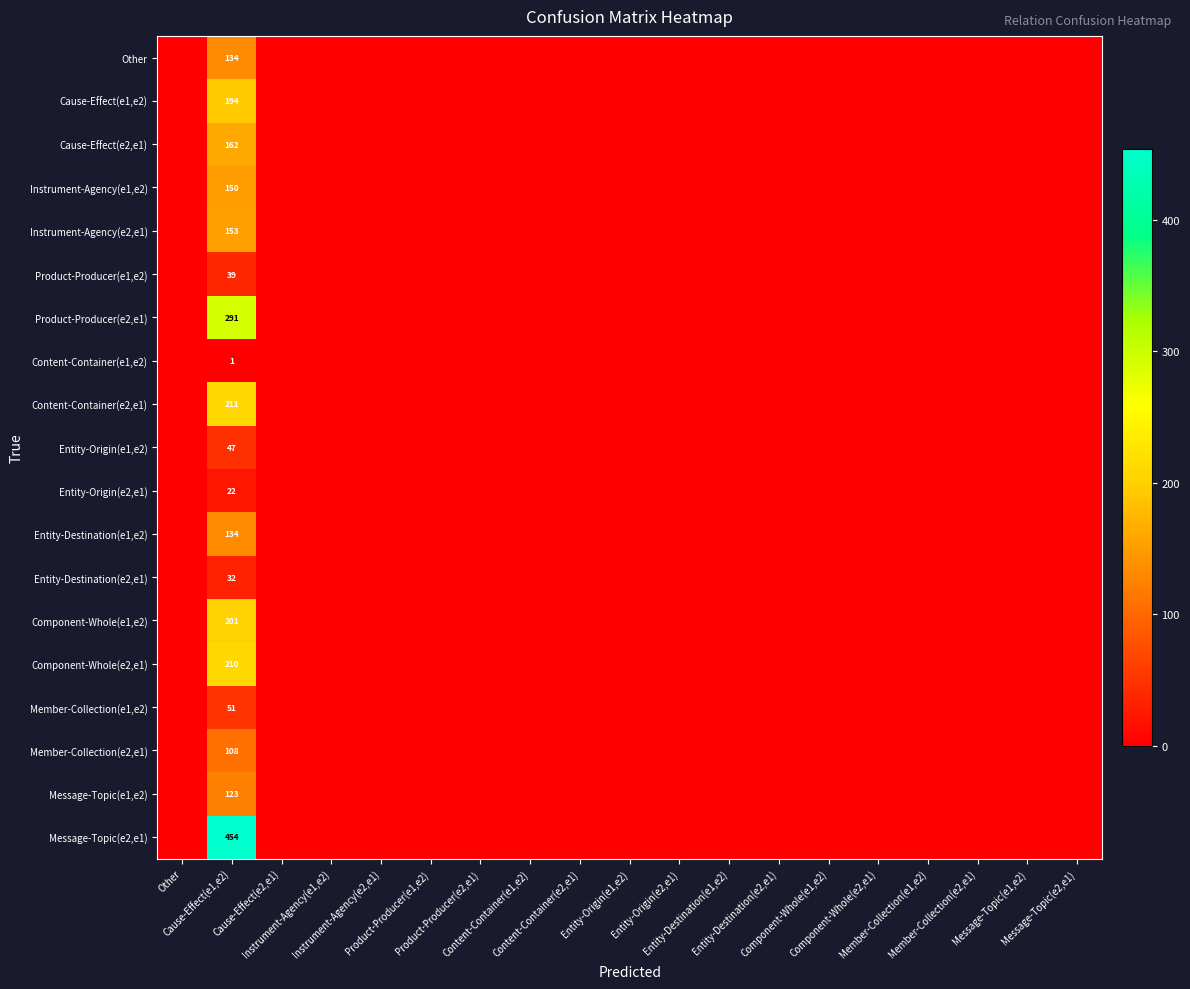

Which series has the largest total across all categories?

Message-Topic(e2,e1)